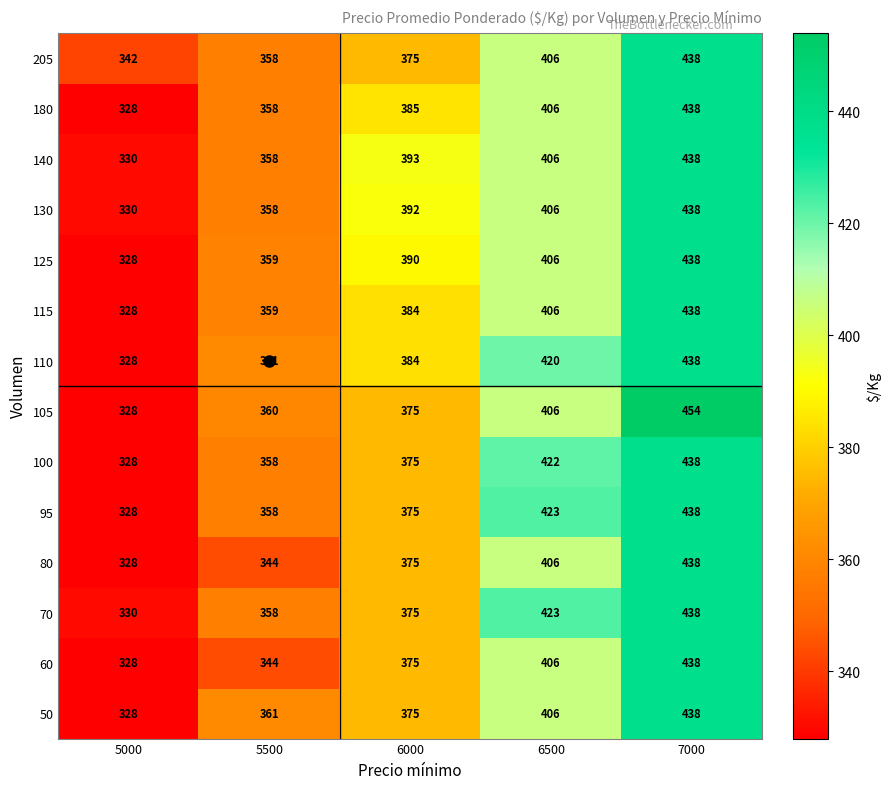

Which series has the largest total across all categories?

110